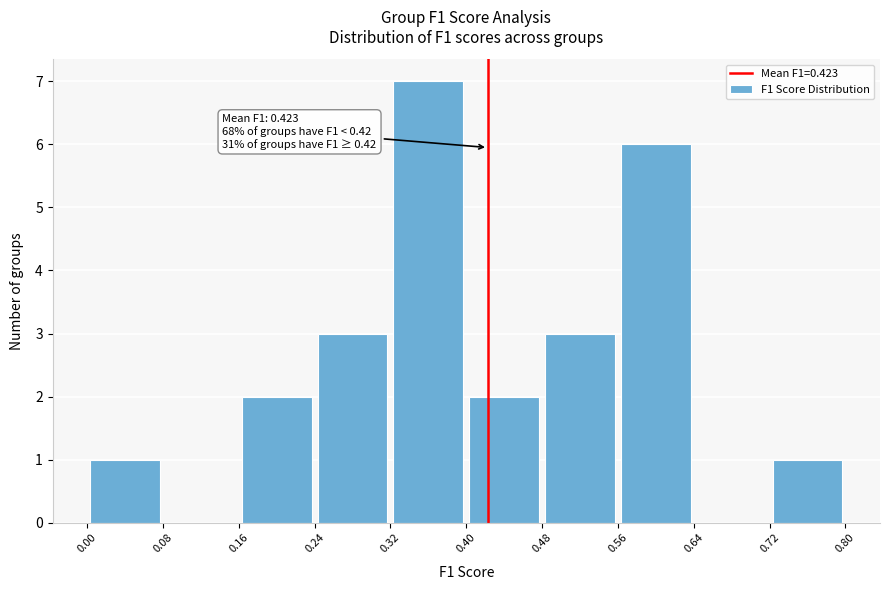

Which range on the x-axis has the tallest bar?

0.32 to 0.40